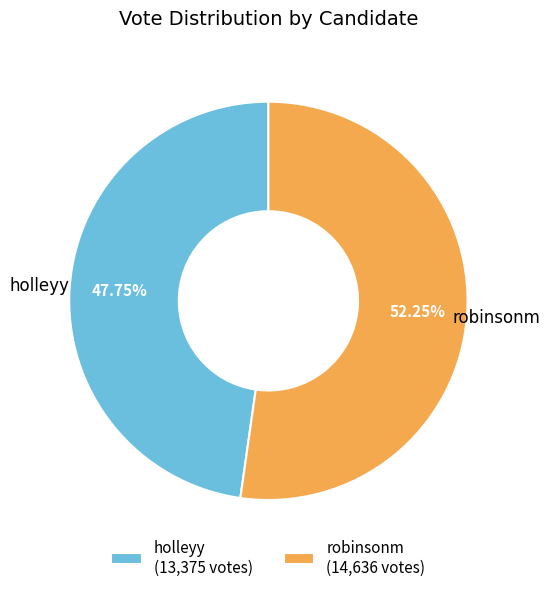

Does any single category account for the majority?

Yes